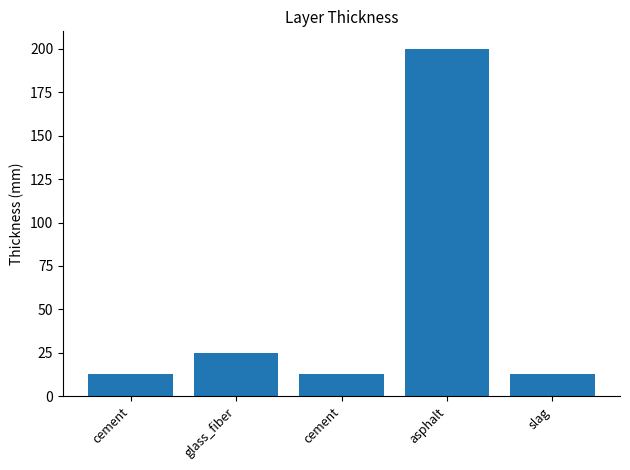

How many distinct data groups are displayed?

1